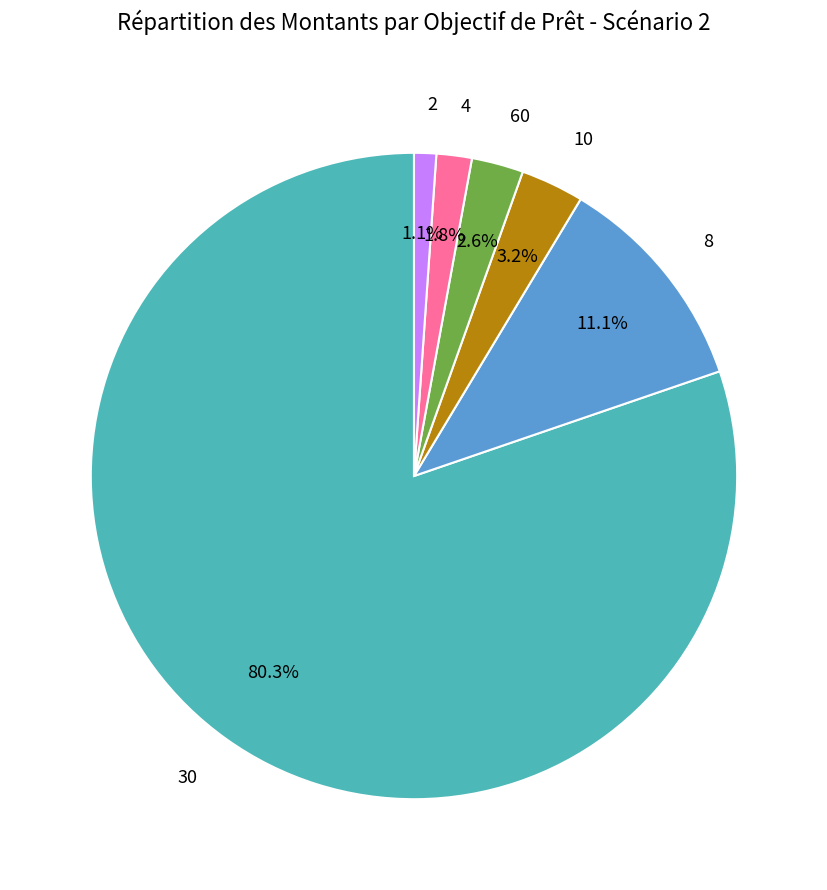

Which slice represents more than half of the pie?

30